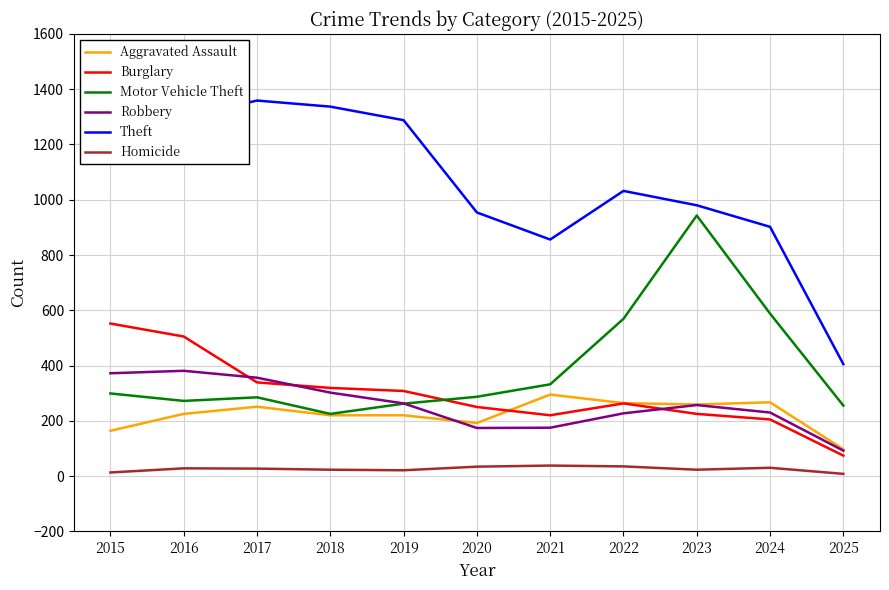

What value does the Theft series have at 2023, to the nearest 100?

1000